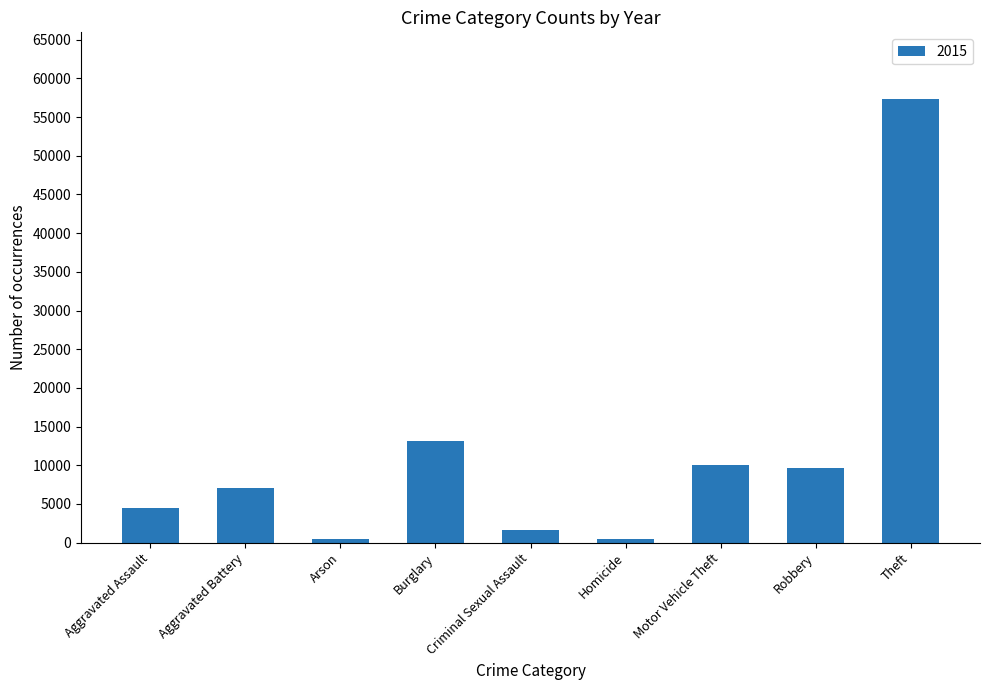

What is the difference between the maximum and minimum values?

56902